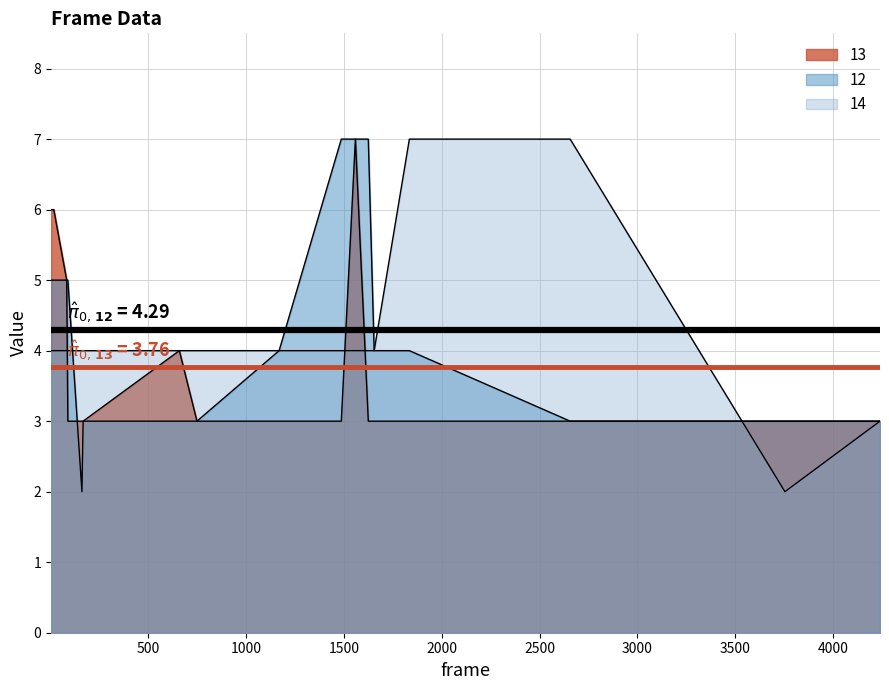

What is the value of the mean 13 point at the 1st from the left?

3.8